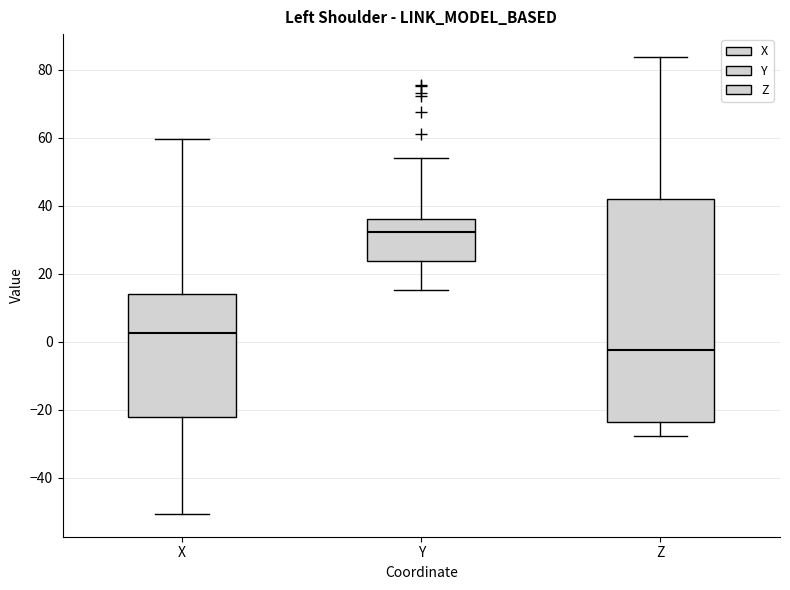

Reading left to right, transcribe this box plot: for each box, give where its median line is, the range the box spans, and where its two whiskers end, as read against the y-axis. The values are not printed on the chart, so give them approximately, as read against the axis.

X: median 2, box -22 to 14, whiskers -50 to 60
Y: median 32, box 24 to 36, whiskers 16 to 54
Z: median -2, box -24 to 42, whiskers -28 to 84